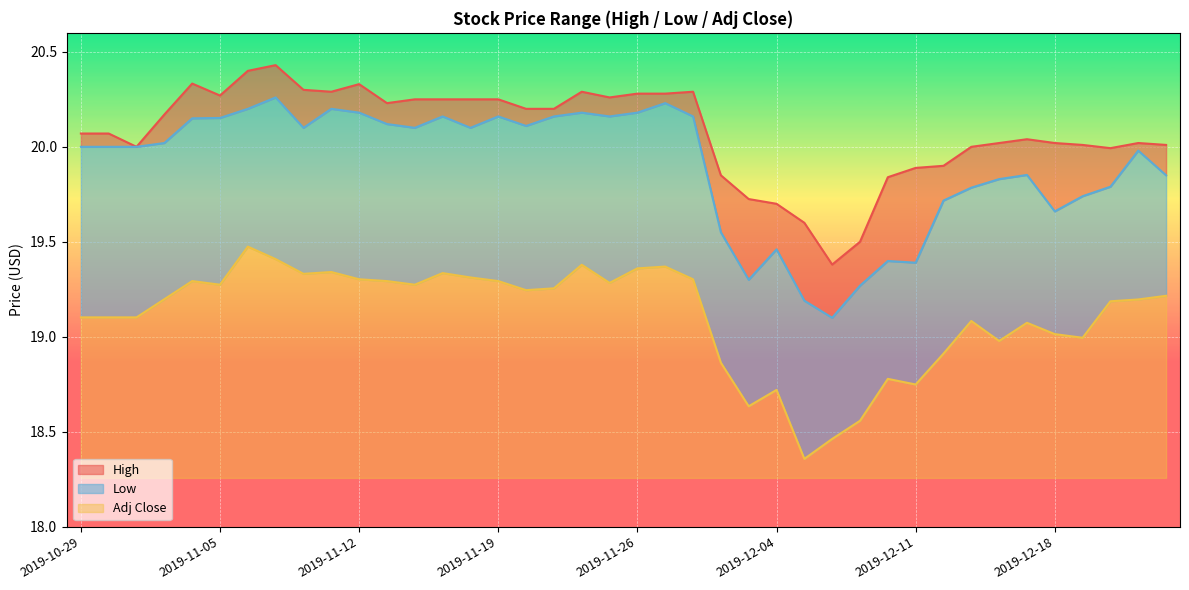

Reading left to right, transcribe all the data shown in this chart.

High: 20.1	20.1	20.0	20.2	20.3	20.3	20.4	20.4	20.3	20.3	20.3	20.2	20.2	20.2	20.2	20.2	20.2	20.2	20.3	20.3	20.3	20.3	20.3	19.9	19.7	19.7	19.6	19.4	19.5	19.8	19.9	19.9	20.0	20.0	20.0	20.0	20.0	20.0	20.0	20.0
Low: 20.0	20.0	20.0	20.0	20.1	20.2	20.2	20.3	20.1	20.2	20.2	20.1	20.1	20.2	20.1	20.2	20.1	20.2	20.2	20.2	20.2	20.2	20.2	19.5	19.3	19.5	19.2	19.1	19.3	19.4	19.4	19.7	19.8	19.8	19.9	19.7	19.7	19.8	20.0	19.9
Adj Close: 19.1	19.1	19.1	19.2	19.3	19.3	19.5	19.4	19.3	19.3	19.3	19.3	19.3	19.3	19.3	19.3	19.2	19.3	19.4	19.3	19.4	19.4	19.3	18.9	18.6	18.7	18.4	18.5	18.6	18.8	18.7	18.9	19.1	19.0	19.1	19.0	19.0	19.2	19.2	19.2